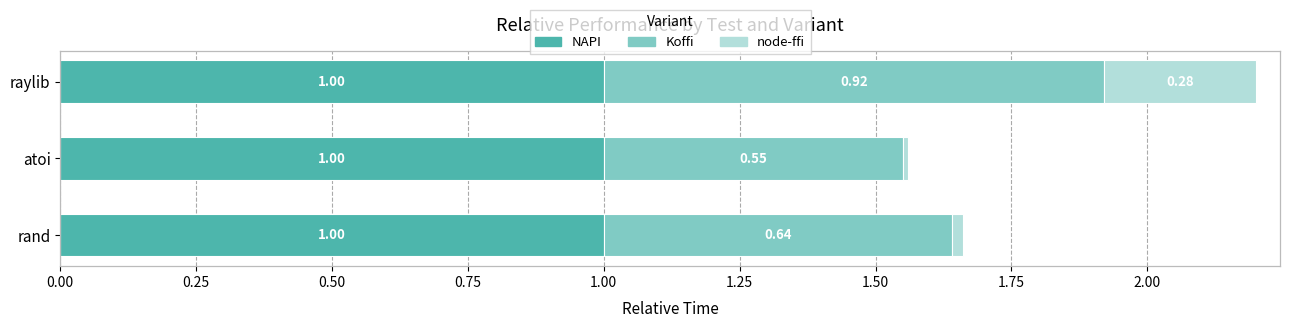

What is the total value across all series at rand?

1.7